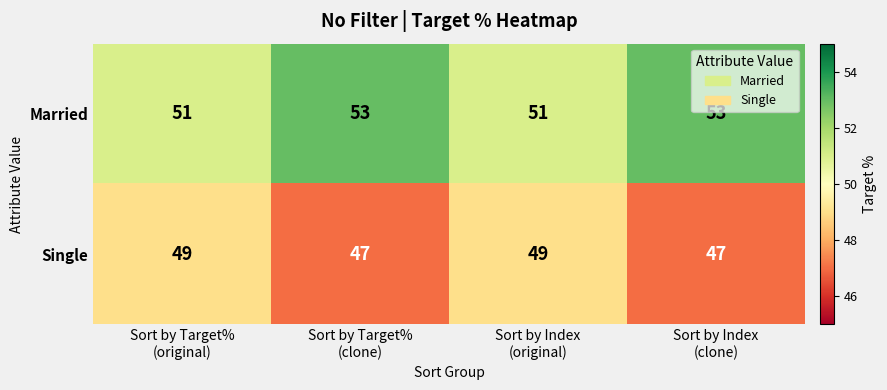

What is the lowest value of the Single series?

47